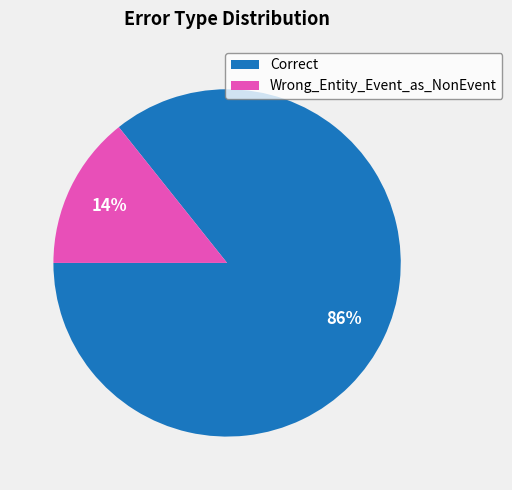

Which has a higher value, Wrong_Entity_Event_as_NonEvent or Correct?

Correct